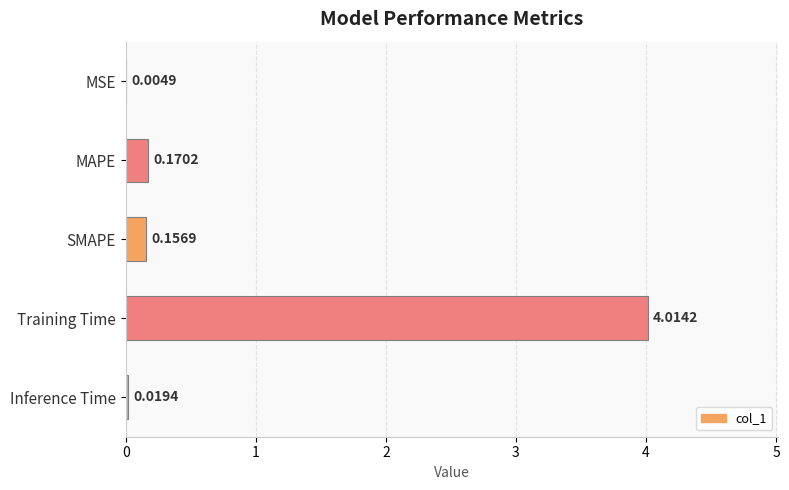

At which label is the value closest to 2?

MAPE